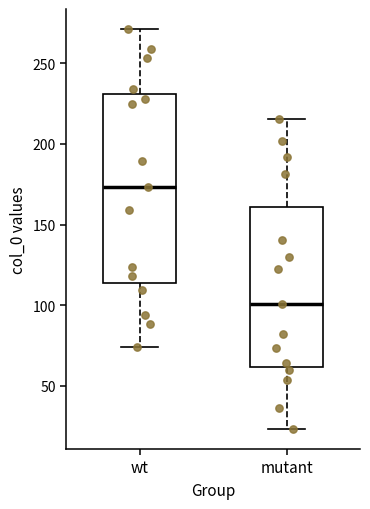

Which box has the highest median line?

wt